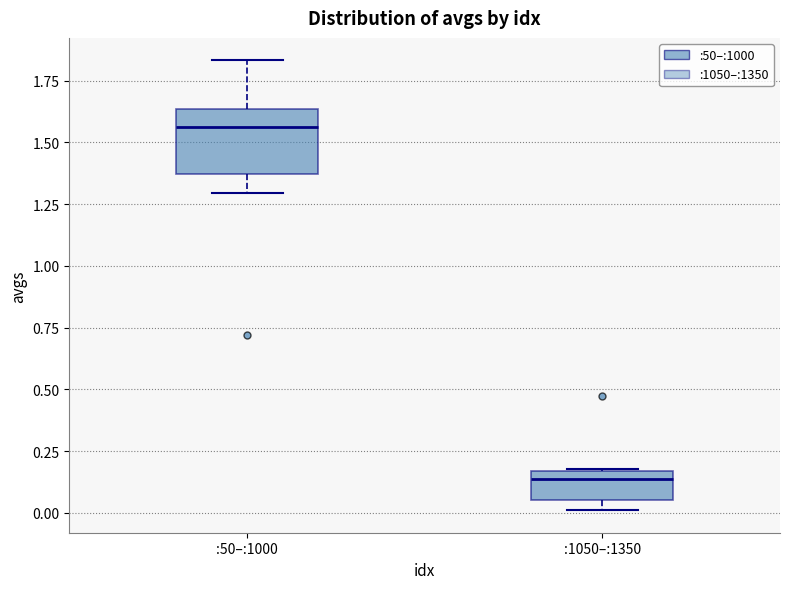

Which box's median line is the lowest?

:1050–:1350